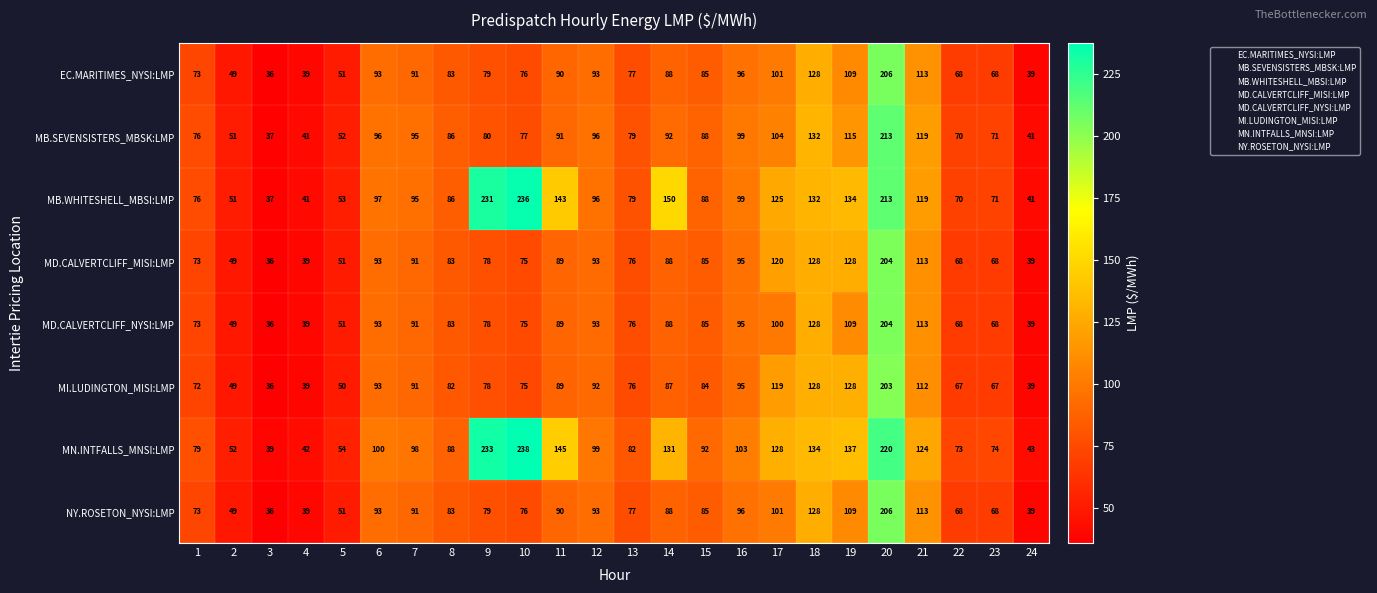

What is the difference between the EC.MARITIMES_NYSI:LMP values at 21 and 10?

37